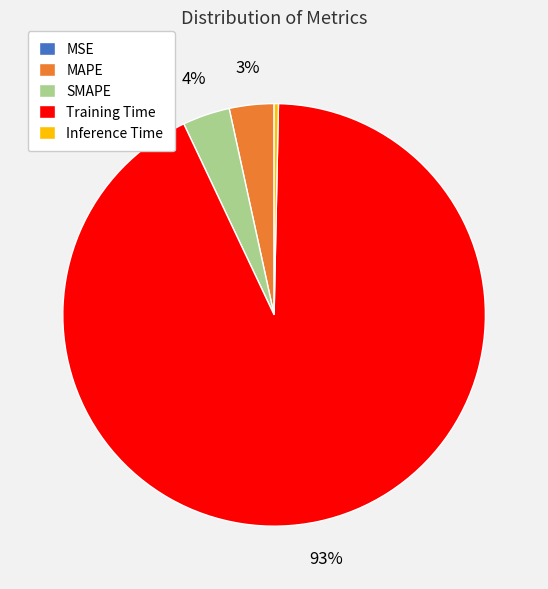

Is there a majority slice in this chart?

Yes